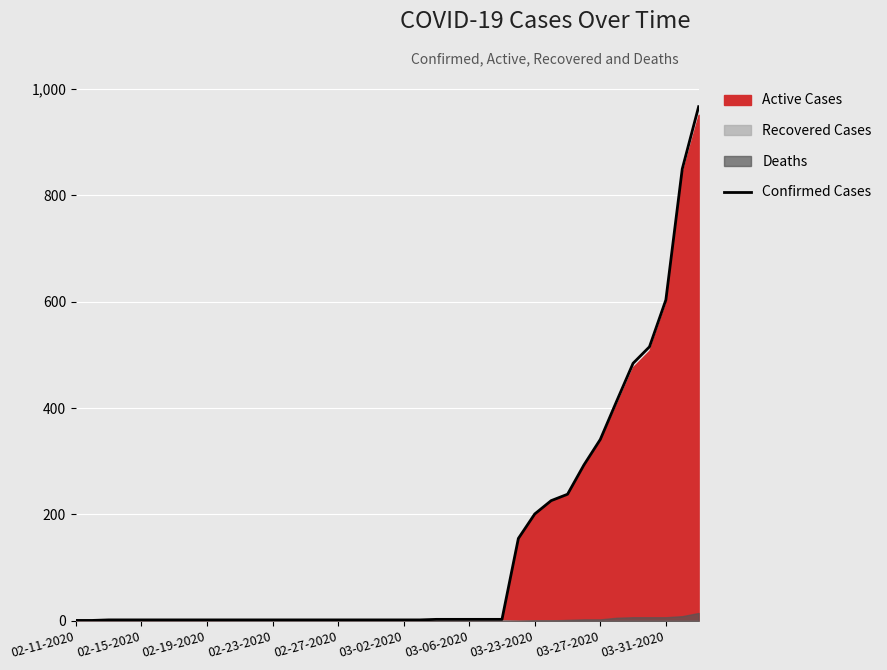

The value at 02-19-2020 is 2. True or false?

True